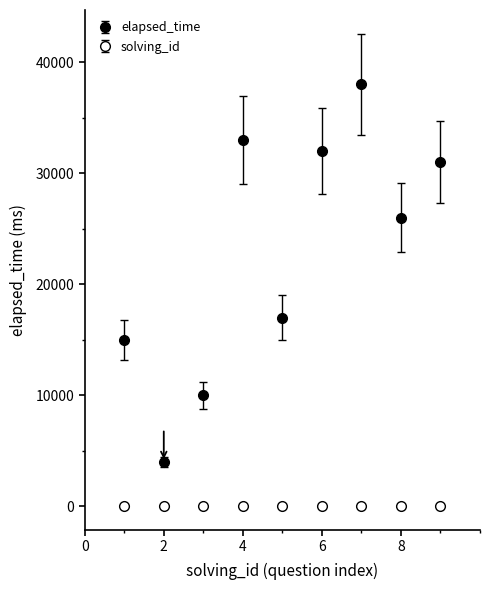

What is the minimum value for solving_id?

1